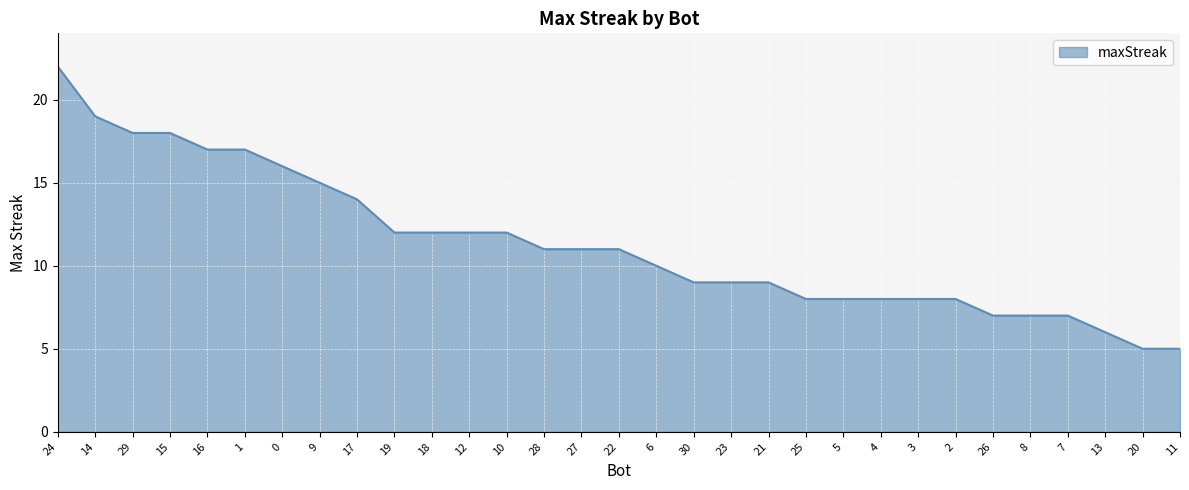

What is the change in value from 29 to 3?

-10